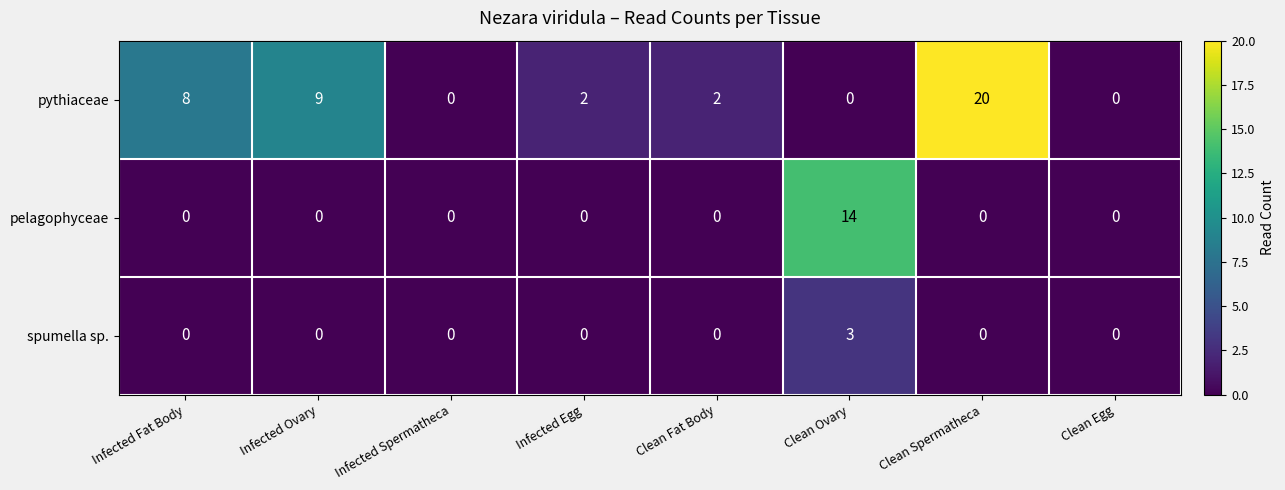

Rank the series by their average value, from lowest to highest.

spumella sp., pelagophyceae, pythiaceae